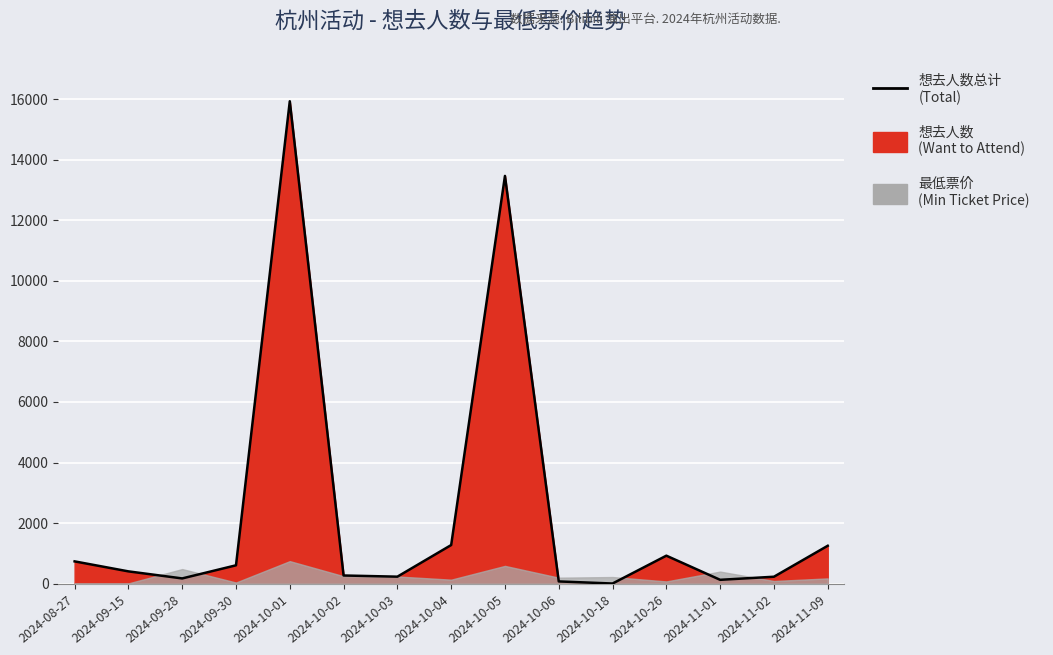

Where is the first local maximum?

2024-10-01